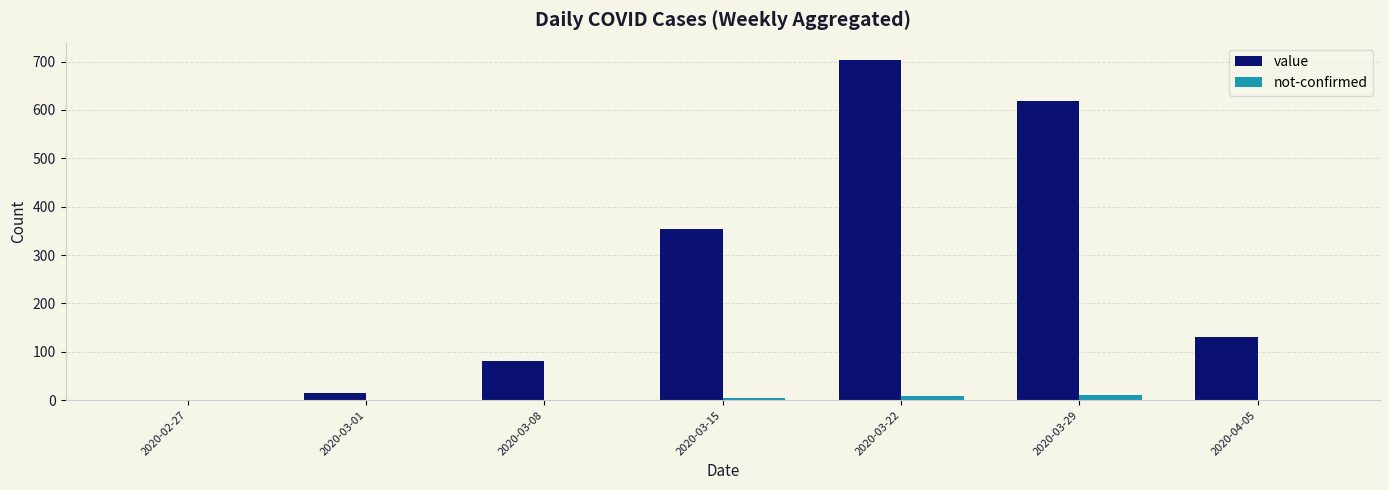

At which category does the chart reach its peak across all series?

2020-03-22